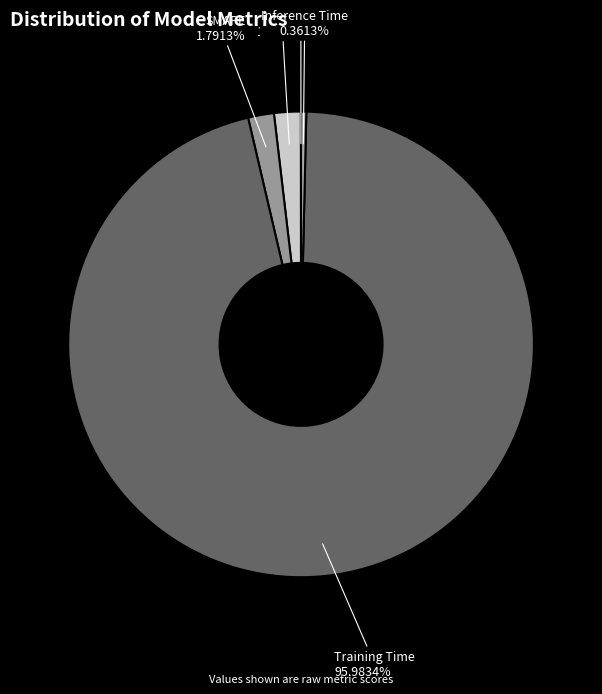

To the nearest percent, what is the difference between the largest and smallest slice percentages?

96%